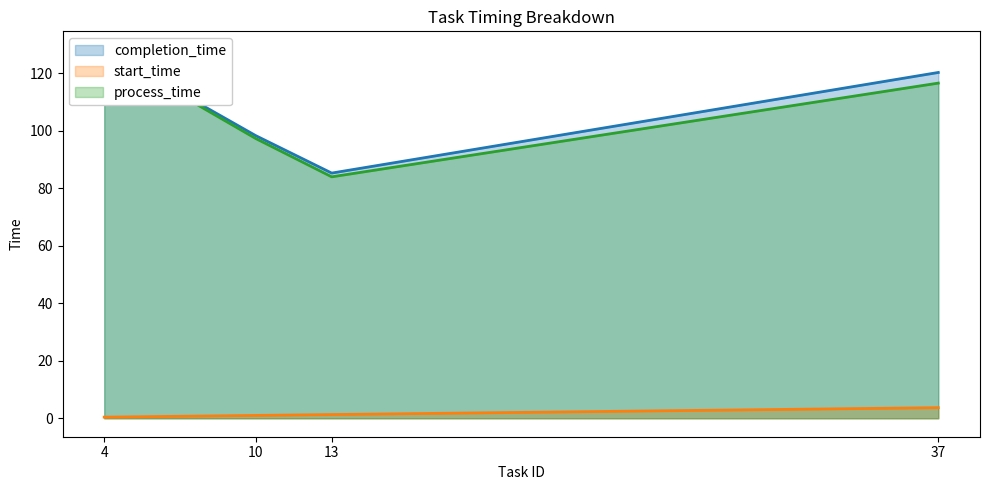

Does the chart display data point markers on the line(s)?

No